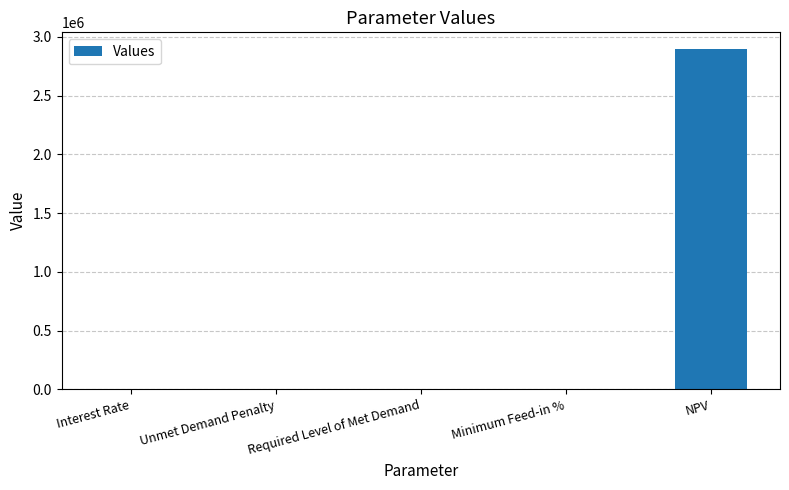

What is the maximum value shown in the chart?

2893900.6